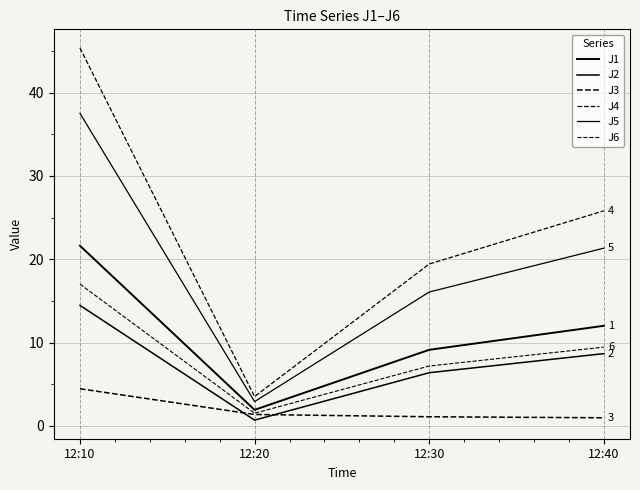

Does the chart have visible grid lines?

Yes